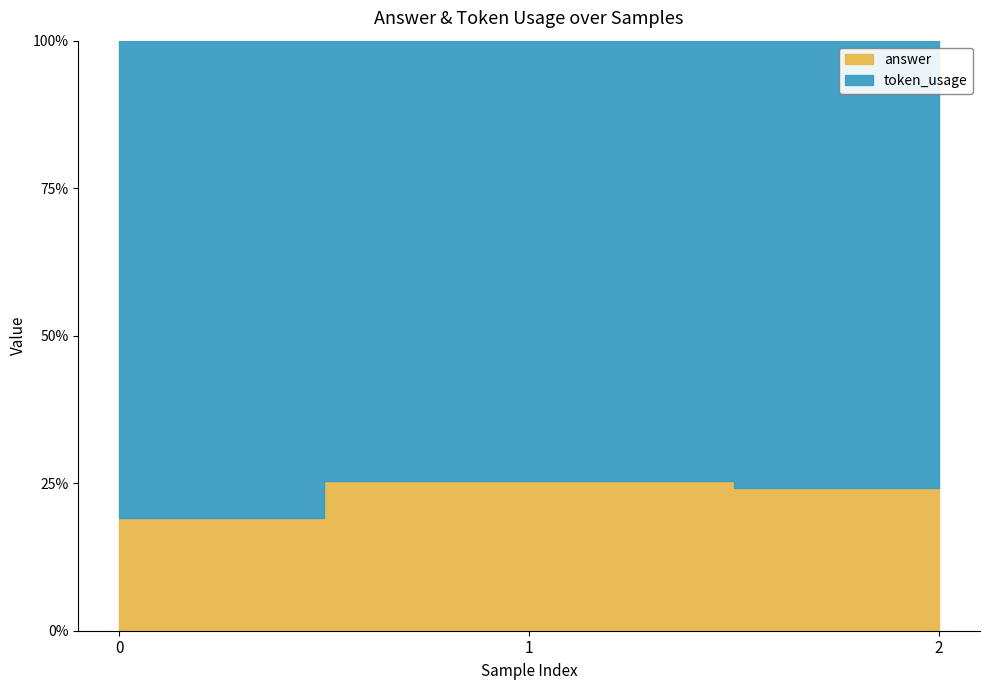

What is the average value of the token_usage series?

138